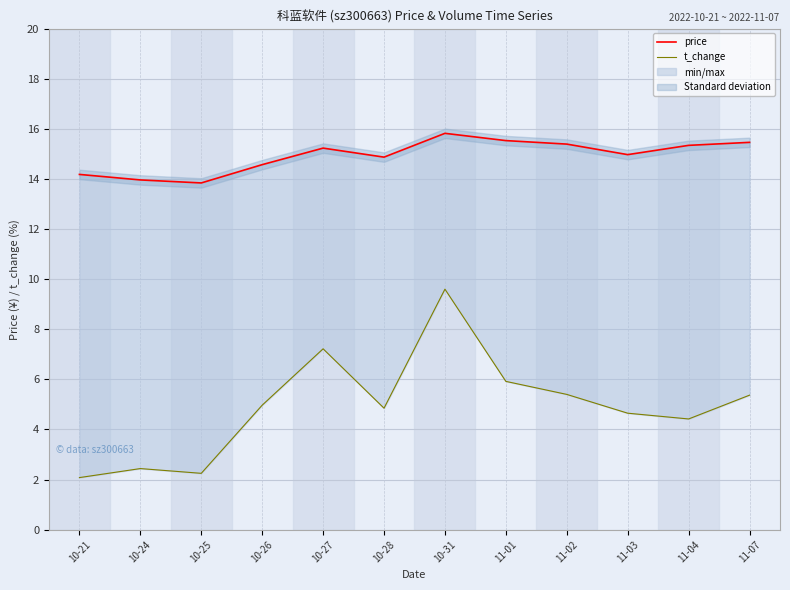

True or false: price has a value of 27.4 at 11-02.

False